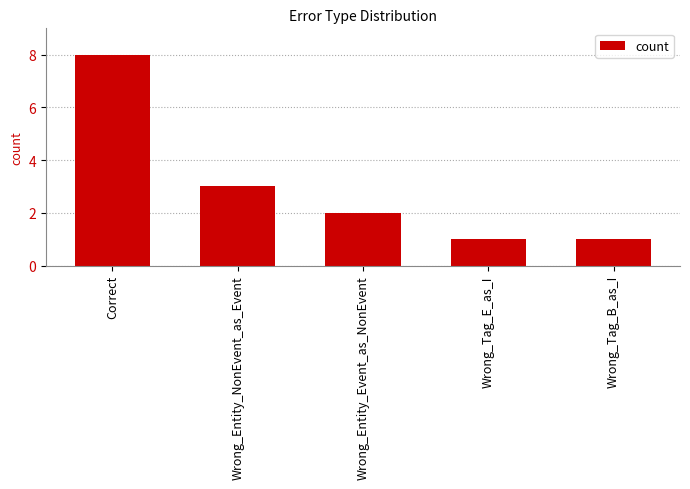

Reading right to left, transcribe all the data shown in this chart.

Wrong_Tag_B_as_I=1	Wrong_Tag_E_as_I=1	Wrong_Entity_Event_as_NonEvent=2	Wrong_Entity_NonEvent_as_Event=3	Correct=8